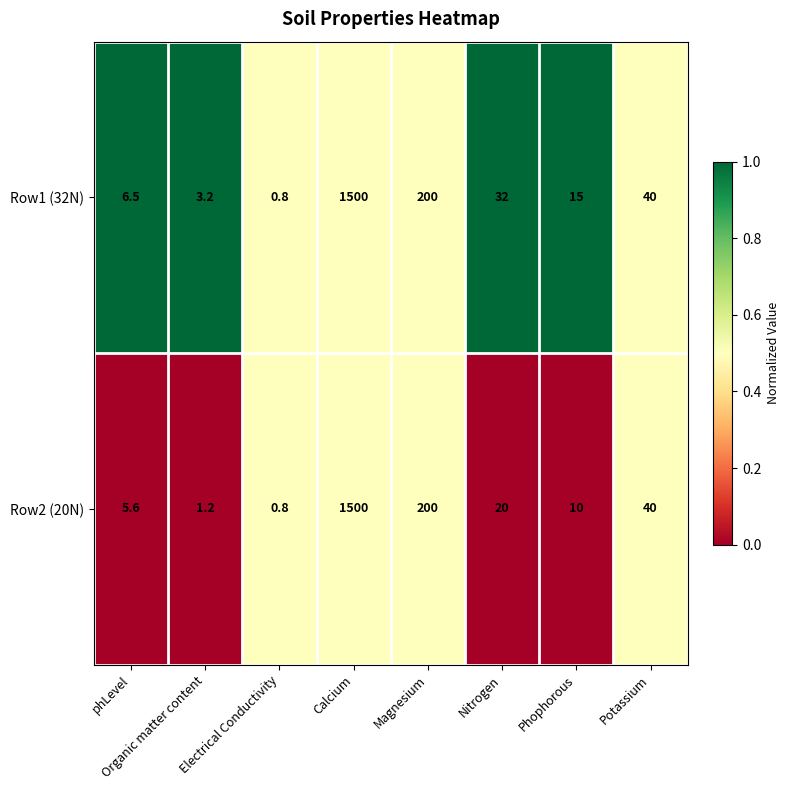

Is the value of Row1 (32N) at Electrical Conductivity greater than the value of Row2 (20N) at Potassium?

No